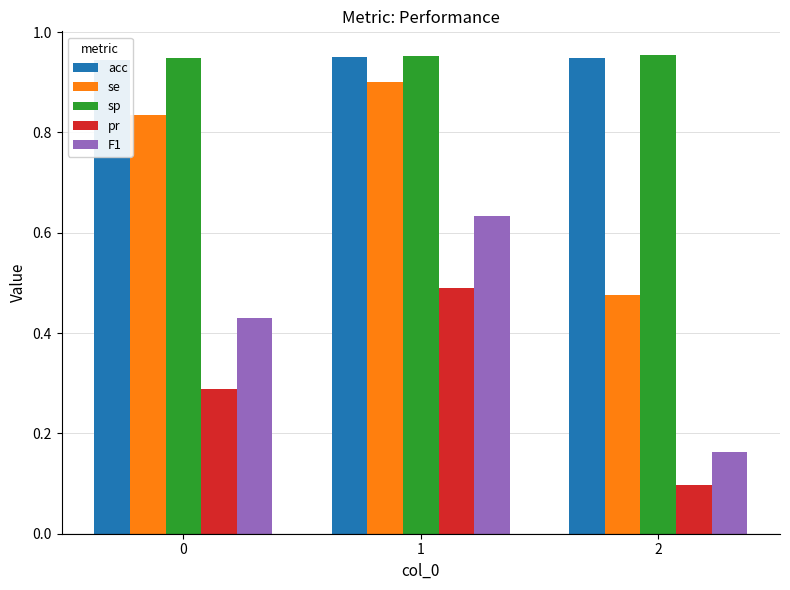

Reading left to right, transcribe all the data shown in this chart.

acc: 0.9	0.9	0.9
se: 0.8	0.9	0.5
sp: 0.9	1.0	1.0
pr: 0.3	0.5	0.1
F1: 0.4	0.6	0.2